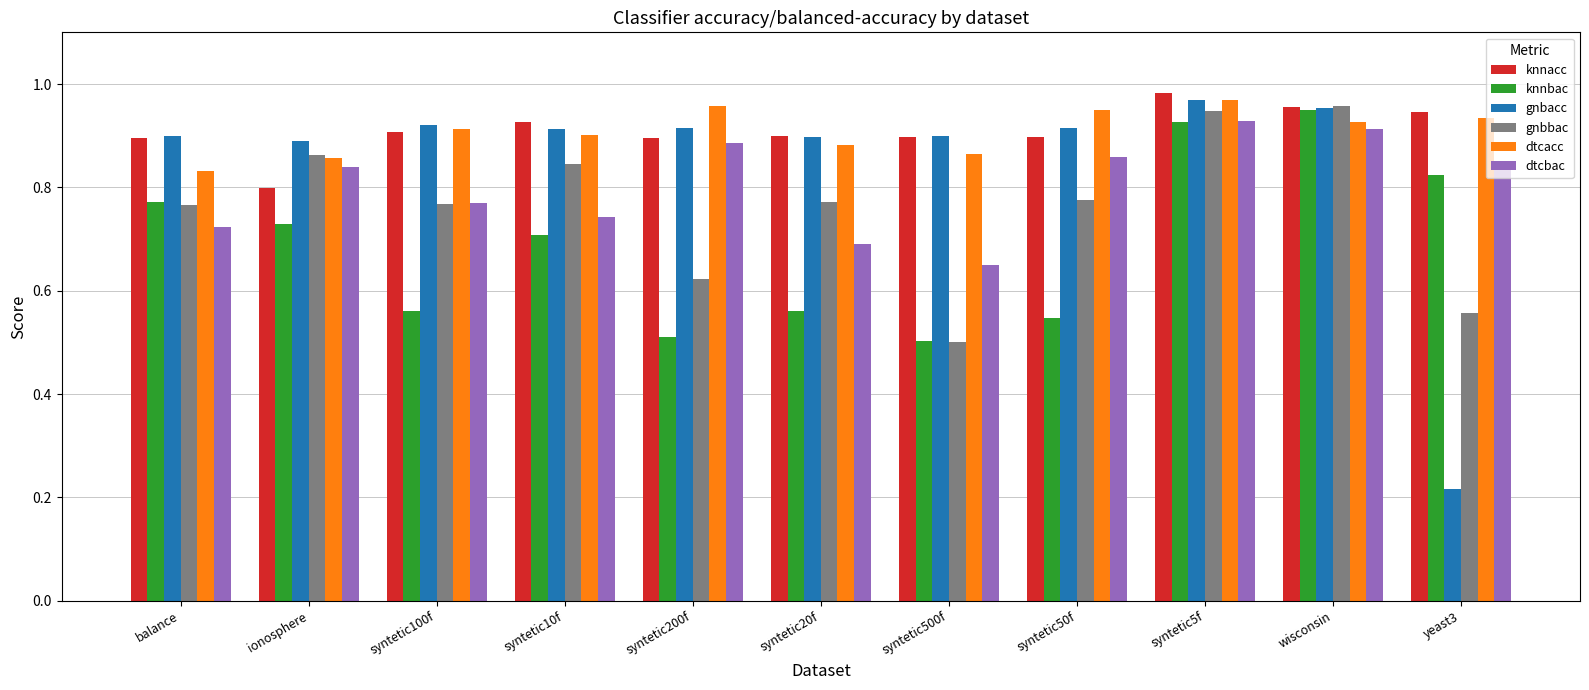

True or false: knnbac has a value of 1.3 at balance.

False